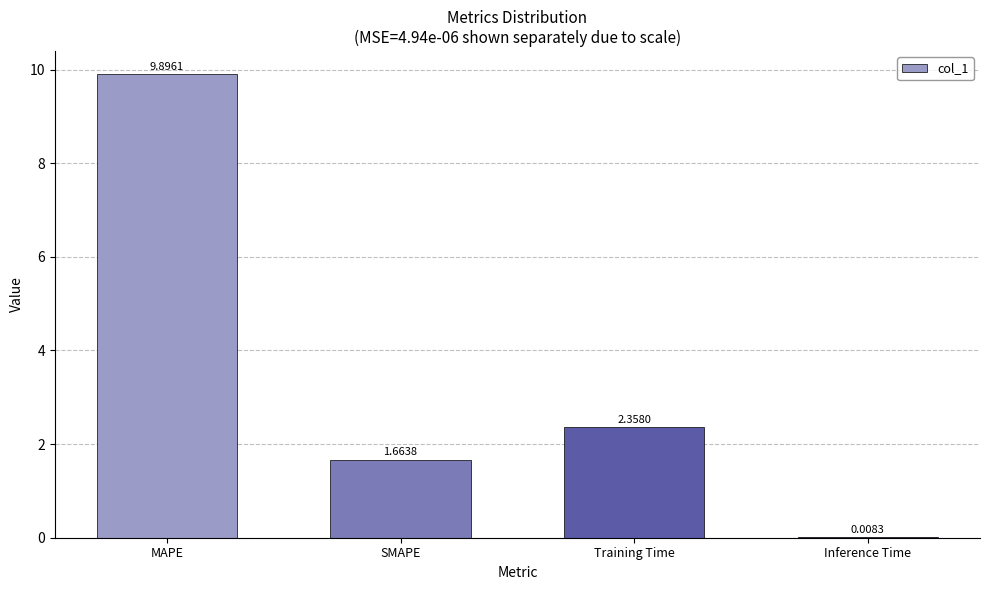

What is the sum of all values?

13.9